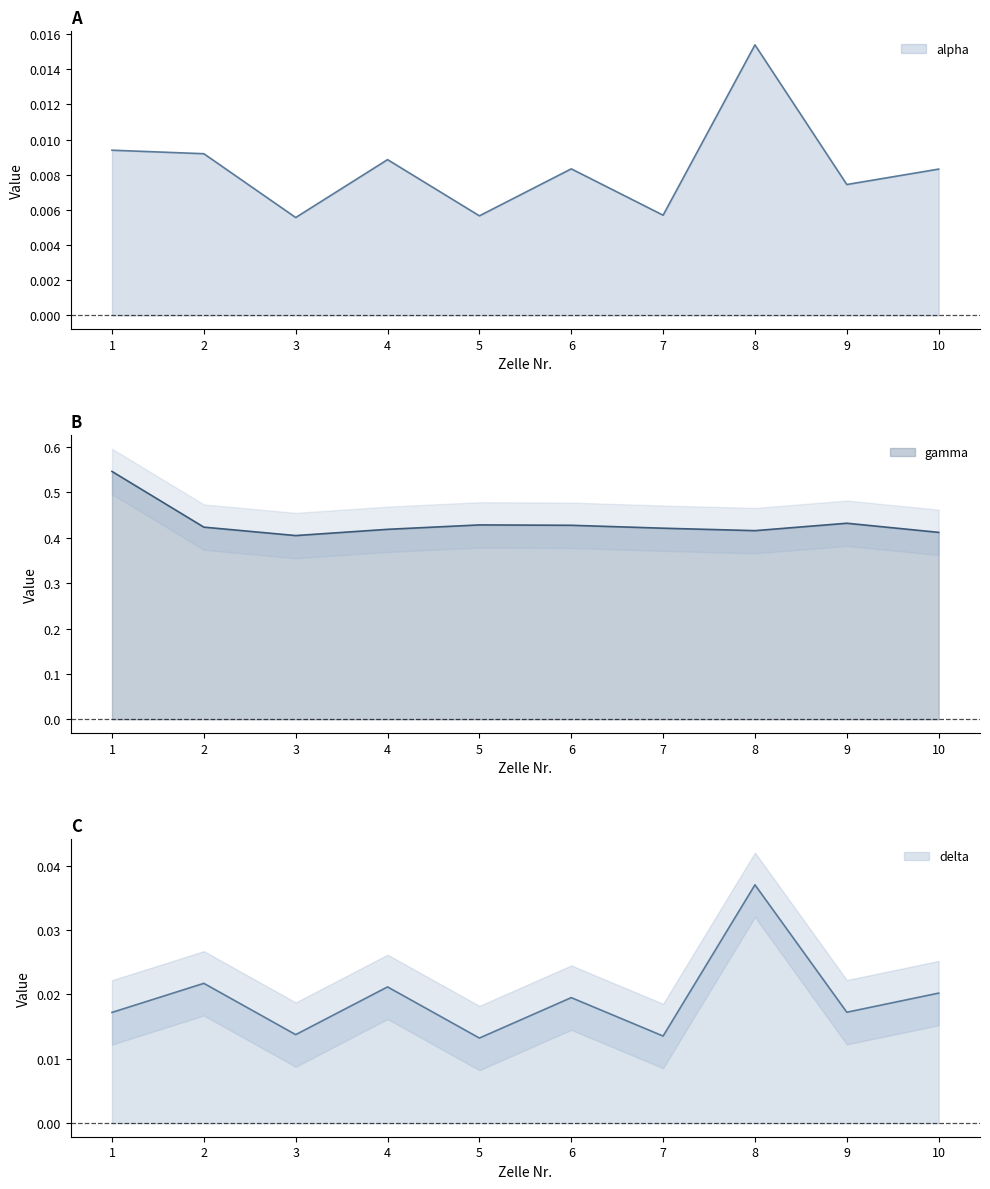

Reading left to right, extract all data points from this chart.

alpha: 1=0.0	2=0.0	3=0.0	4=0.0	5=0.0	6=0.0	7=0.0	8=0.0	9=0.0	10=0.0
gamma: 1=0.5	2=0.4	3=0.4	4=0.4	5=0.4	6=0.4	7=0.4	8=0.4	9=0.4	10=0.4
delta: 1=0.0	2=0.0	3=0.0	4=0.0	5=0.0	6=0.0	7=0.0	8=0.0	9=0.0	10=0.0